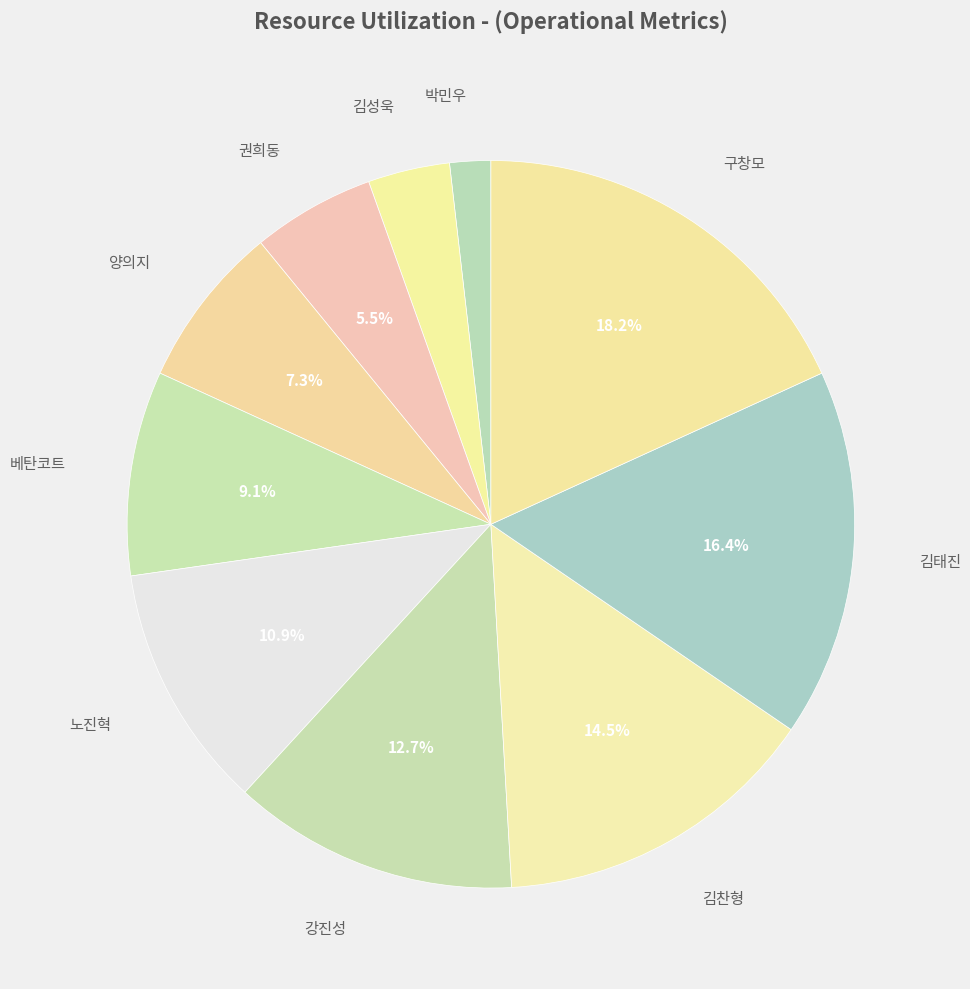

Count the number of slices in the pie.

10